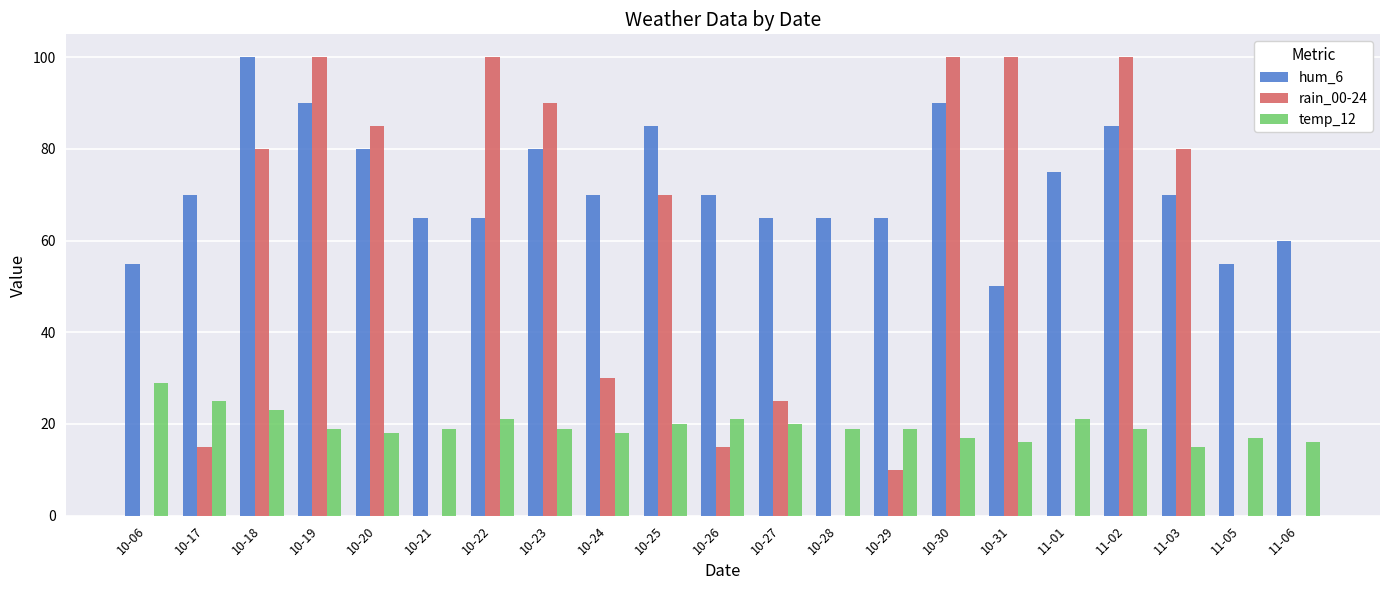

What is the average value of the rain_00-24 series?

48